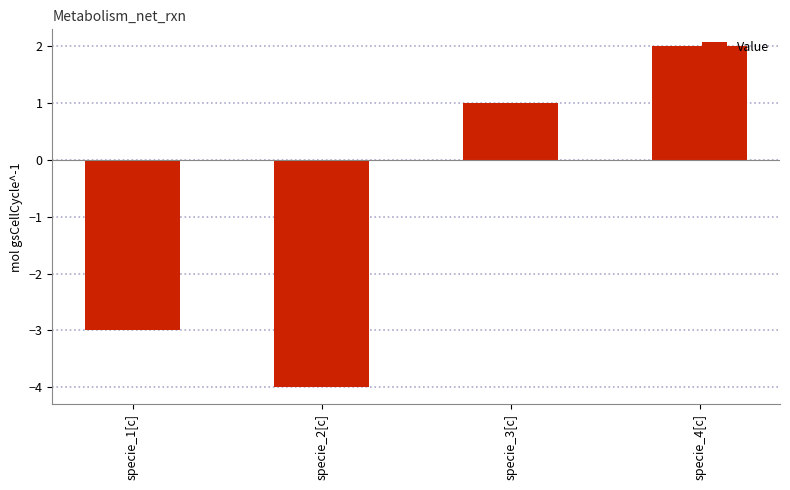

Is it true that the value at specie_1[c] is -2?

False